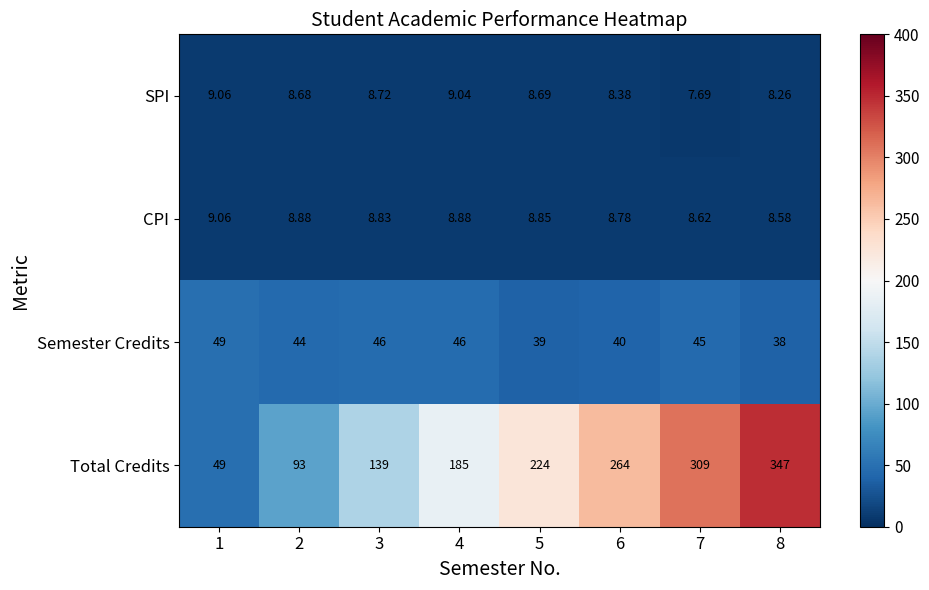

Which series changed the most between 4 and 6?

Total Credits